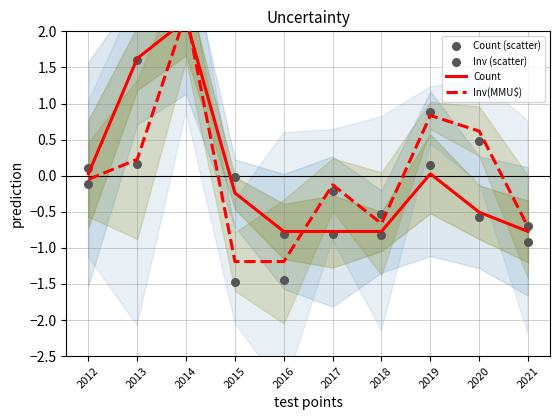

Which series reaches the maximum Y coordinate?

Inv (scatter)